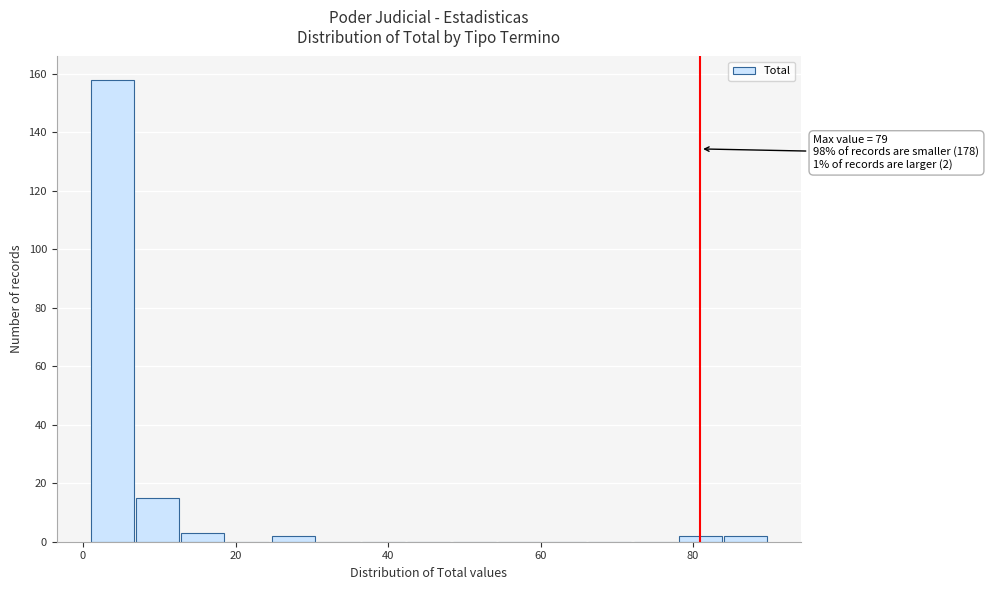

Read against the x-axis, roughly where is the centre of the tallest bar?

4